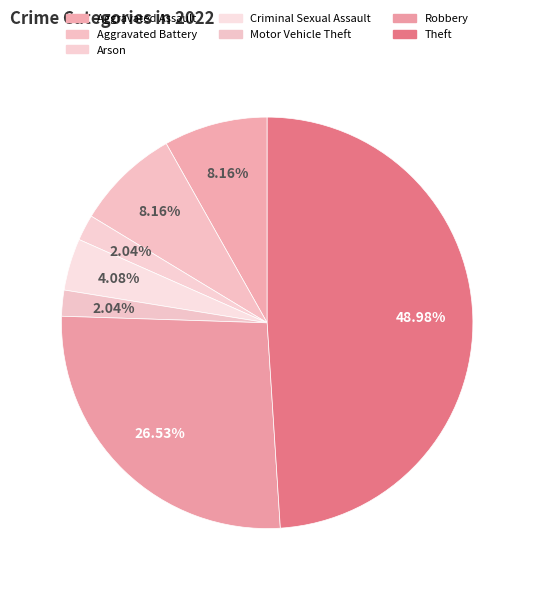

Which slice is the smallest?

Homicide